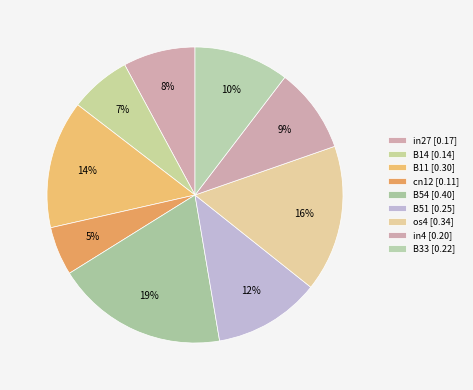

Combined, do B33 and B54 account for over 50%?

No